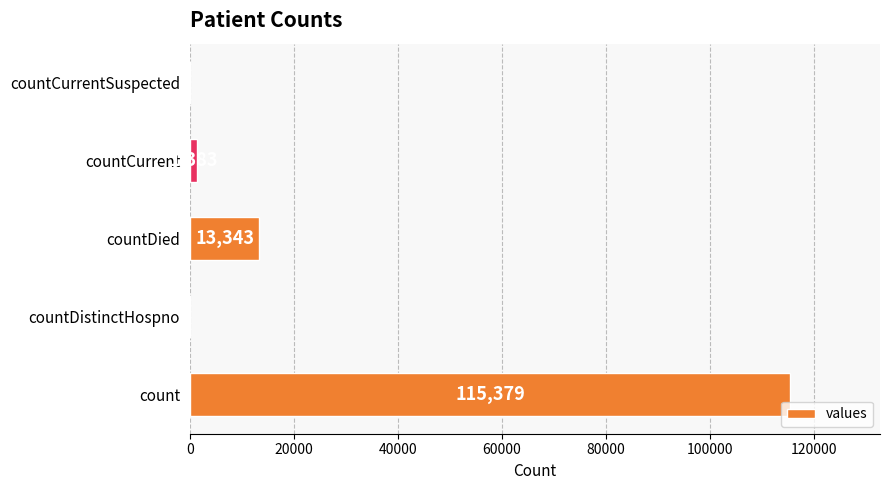

How many values are above zero?

3